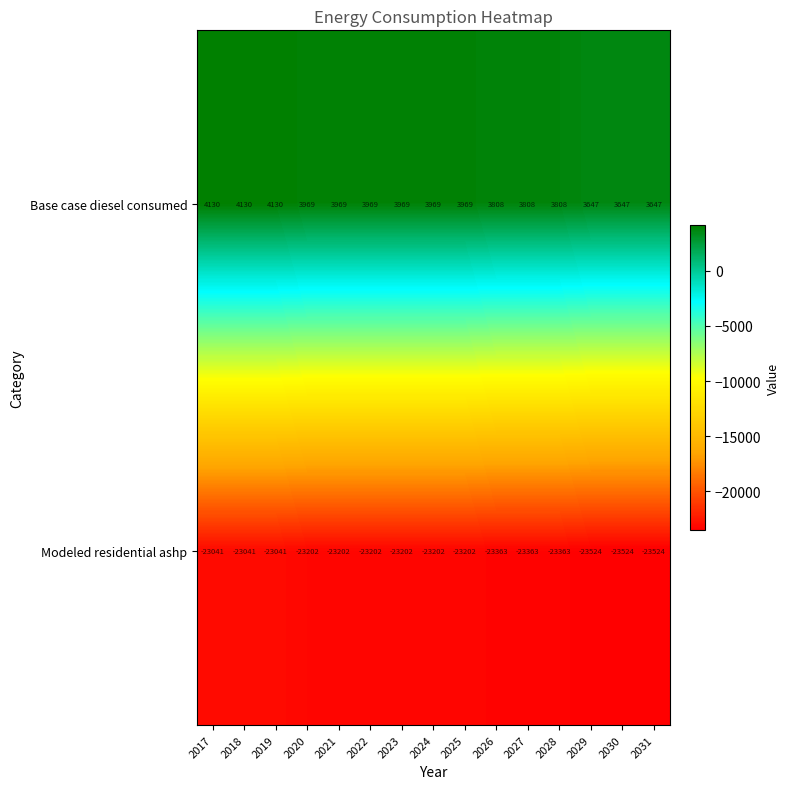

What is the sum of the Modeled residential ashp values at 2019 and 2031?

-46565